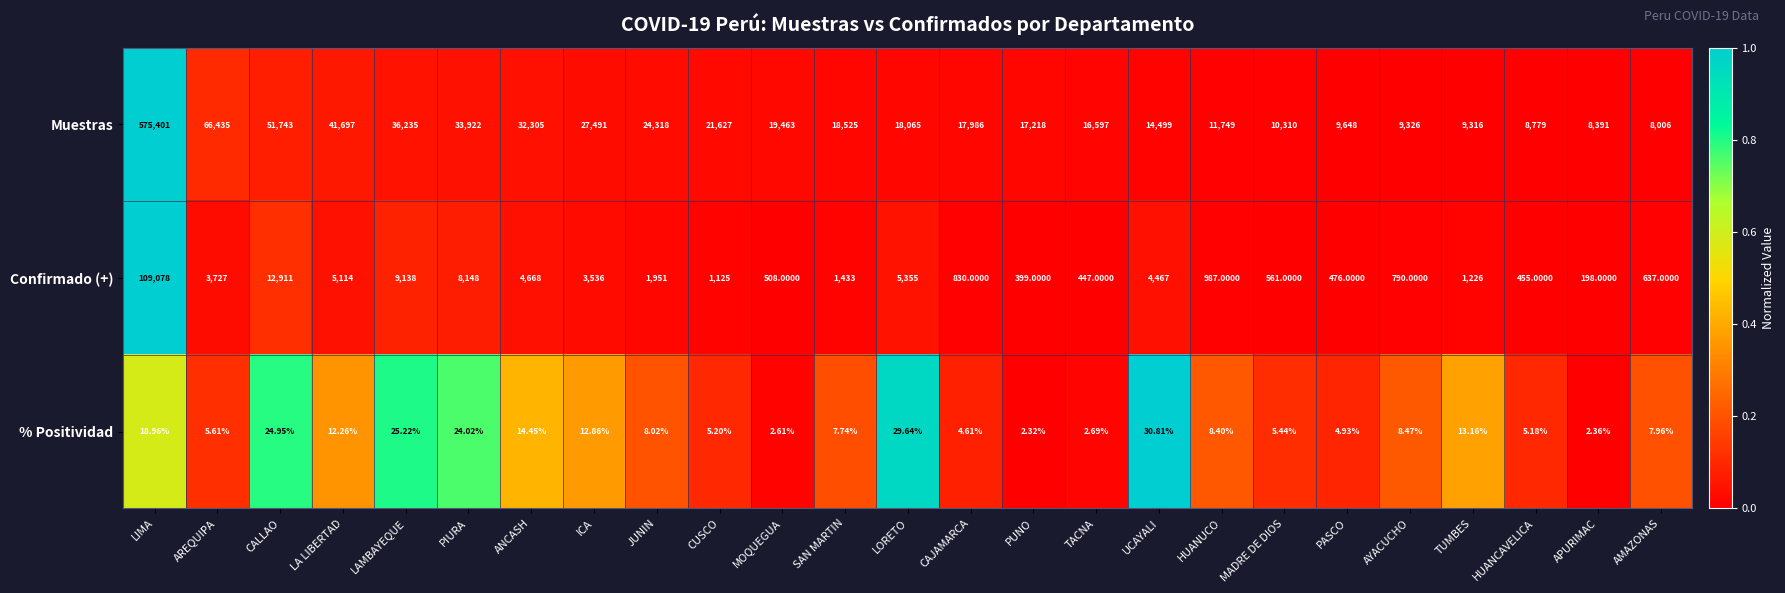

Count the number of data series in this chart.

3